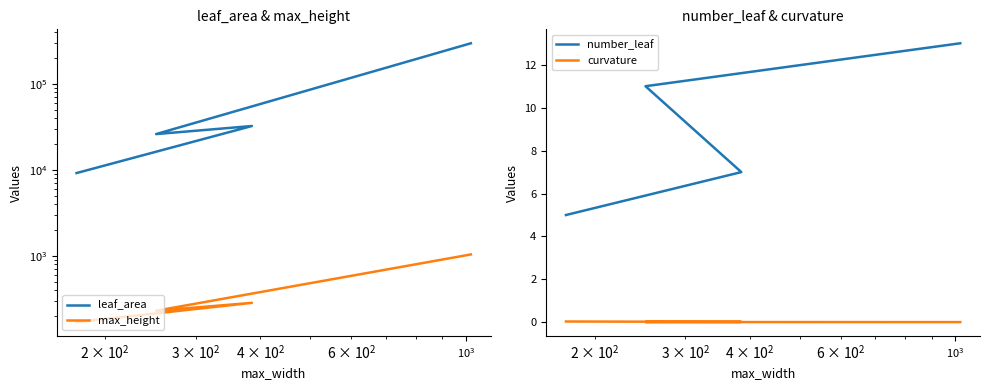

What is the maximum value for leaf_area?

294725.5